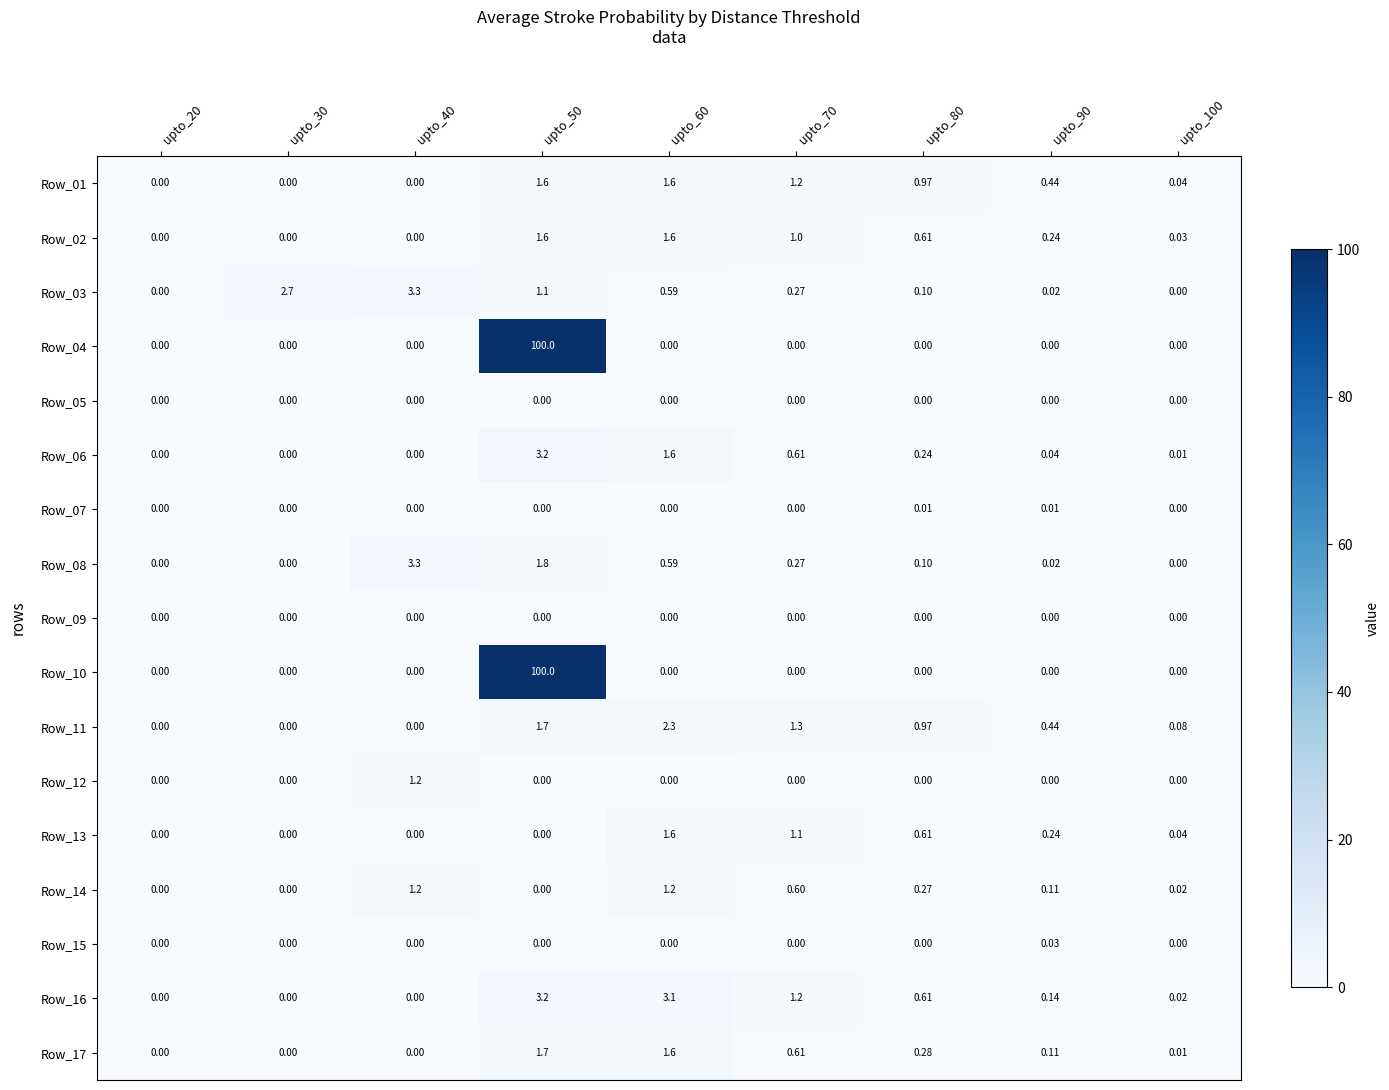

Is the value of Row_03 at upto_80 greater than the value of Row_13 at upto_40?

Yes